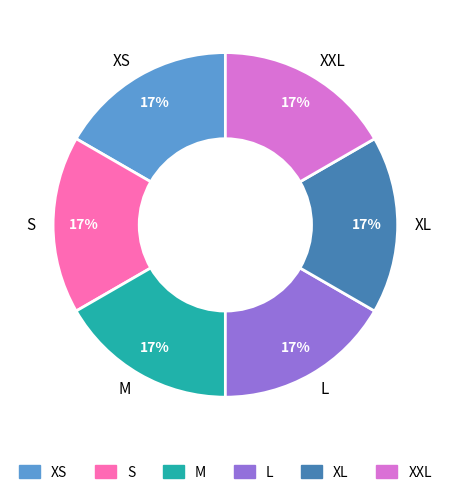

Do XXL and S together represent more than half of the pie?

No